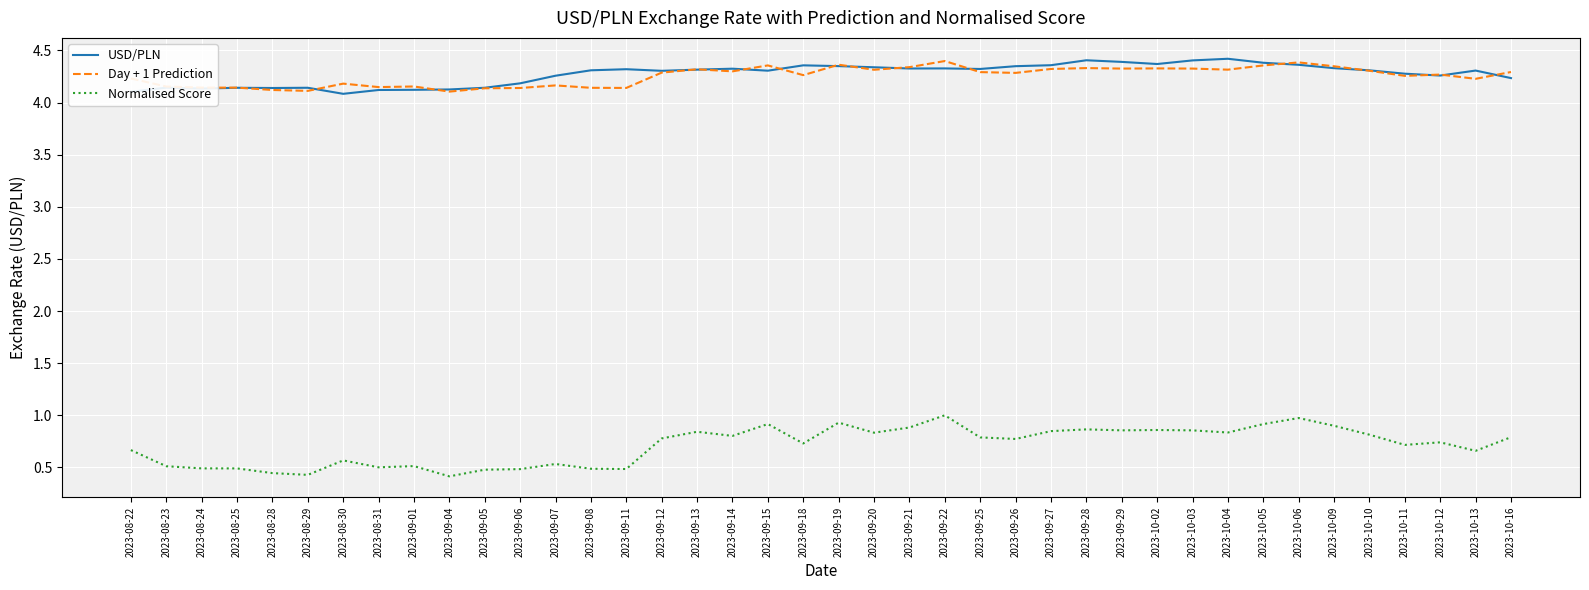

The Normalised Score series shows 0.9 at 2023-09-15. True or false?

True